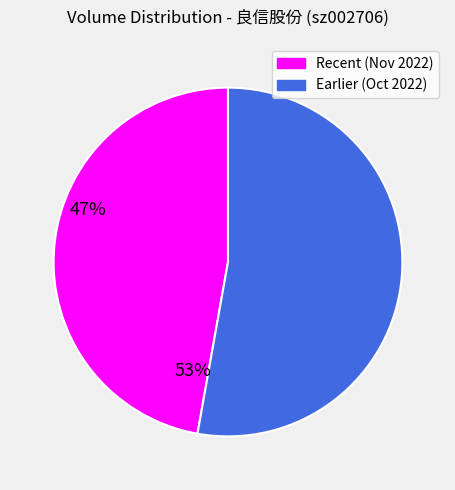

Does any single category account for the majority?

Yes